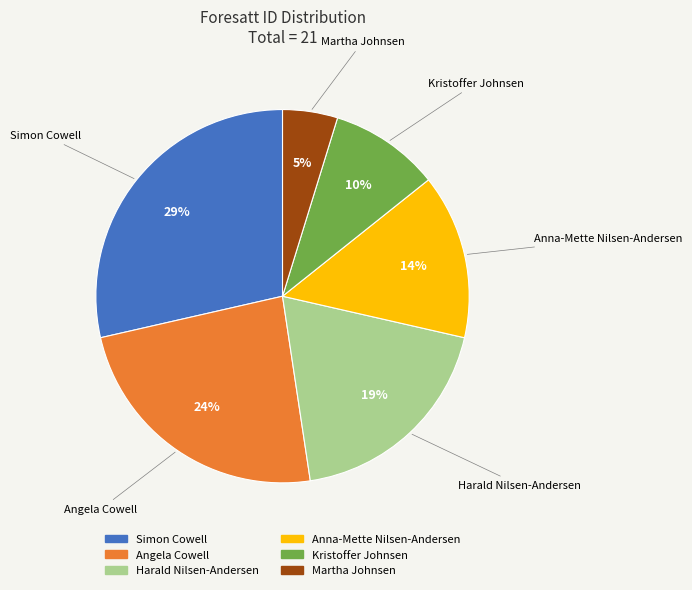

Count the number of slices in the pie.

6